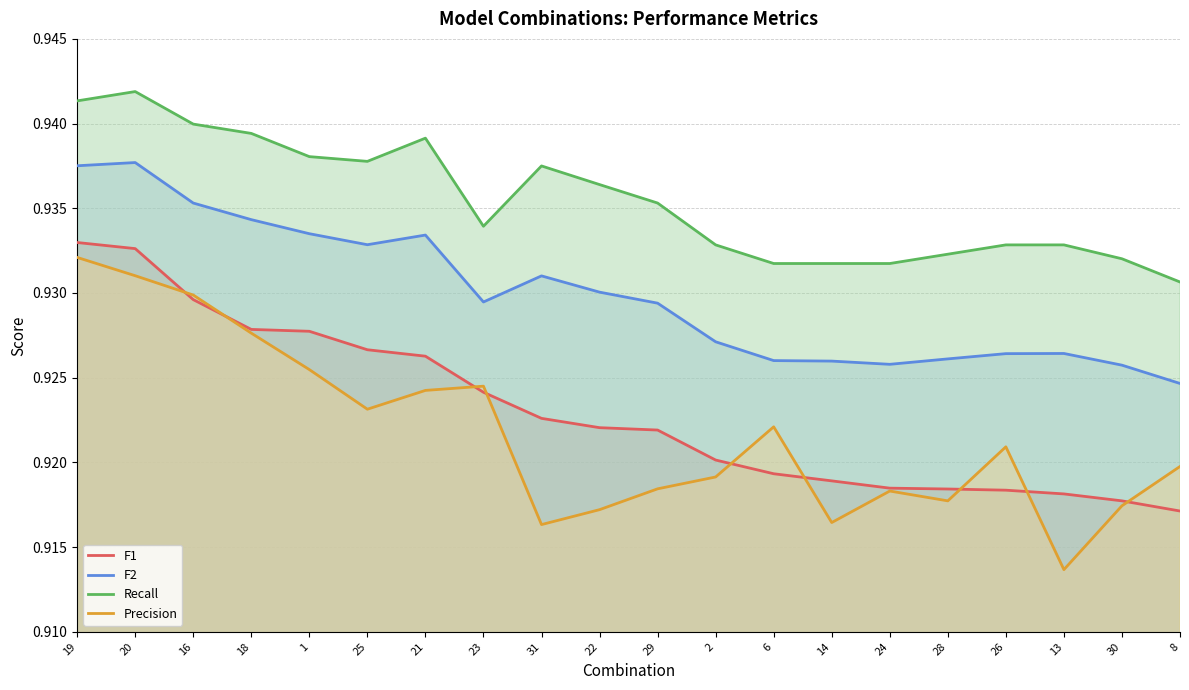

Which series has the largest total across all categories?

Recall